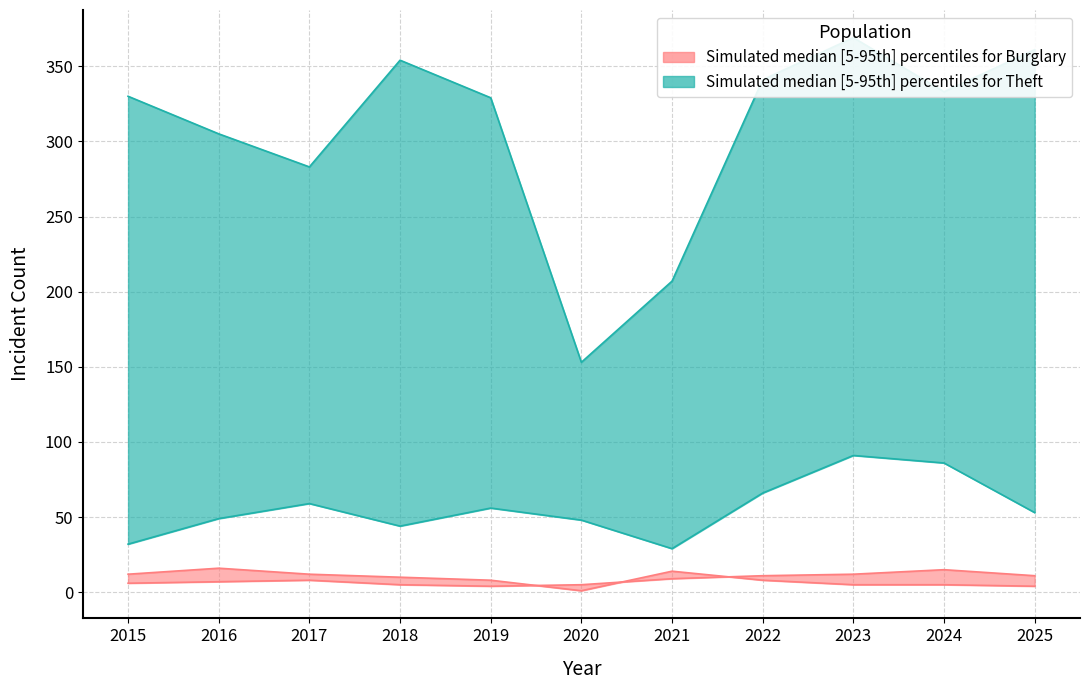

Which series changed the most between 2020 and 2022?

Theft